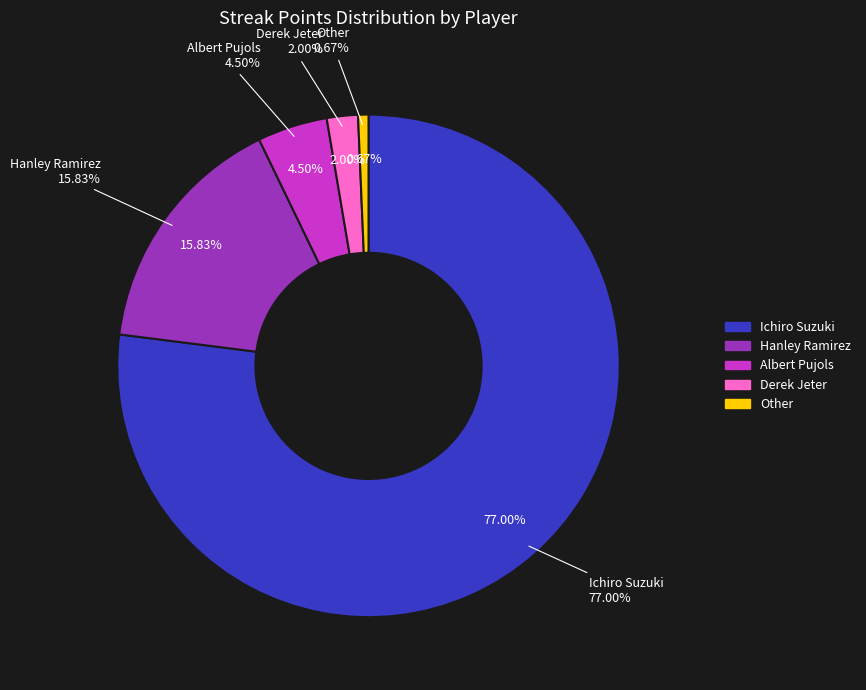

Approximately how many times larger is the value at Albert Pujols compared to Hanley Ramirez?

0.3